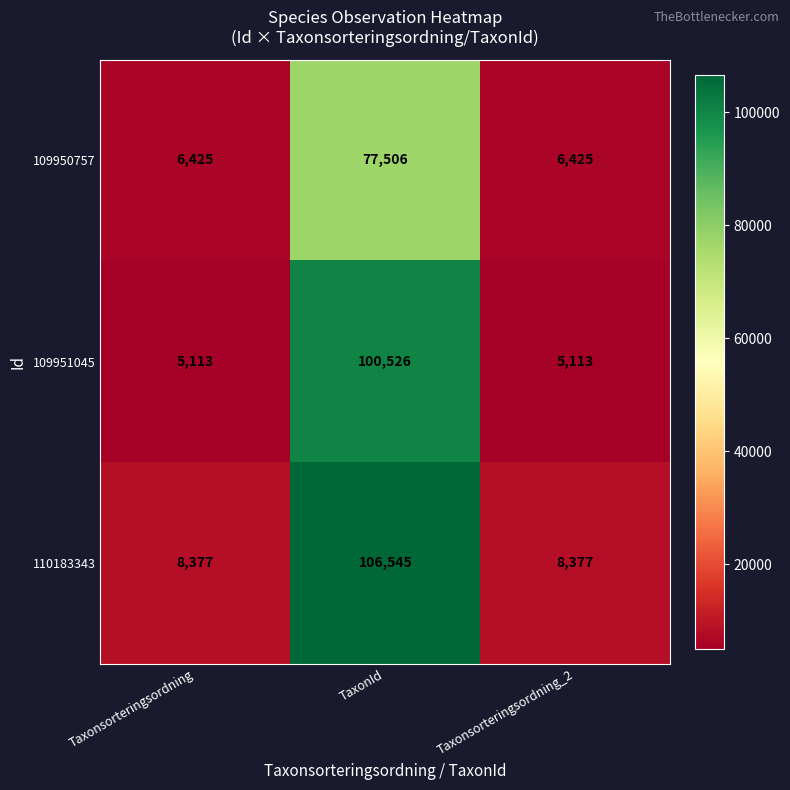

What is the difference between the highest and lowest values at Taxonsorteringsordning_2?

3264